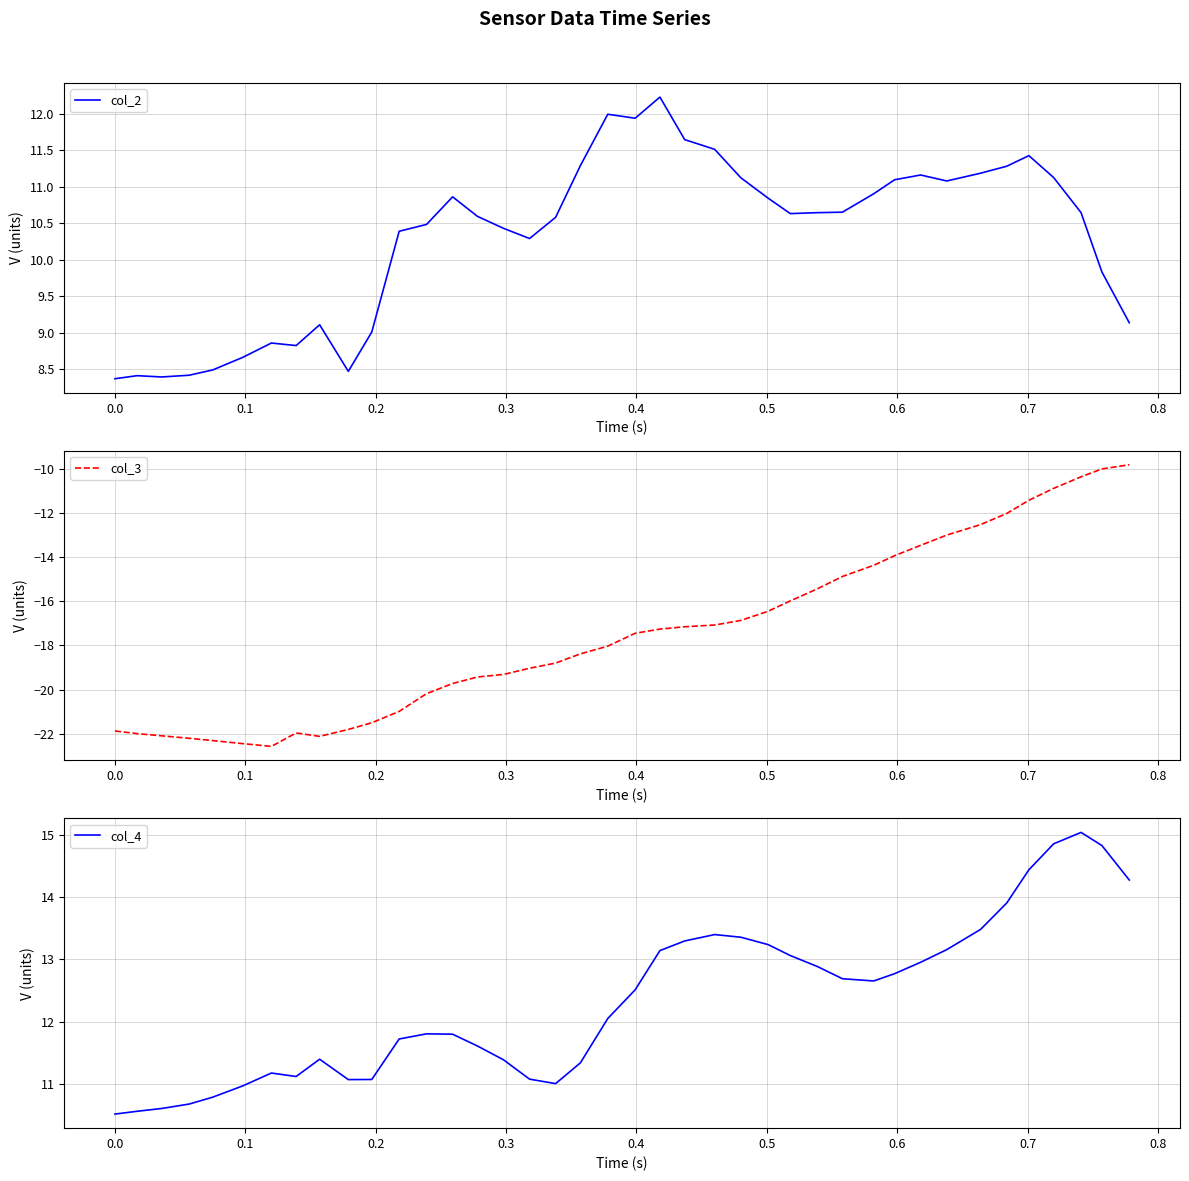

What is the maximum value for col_4?

15.0